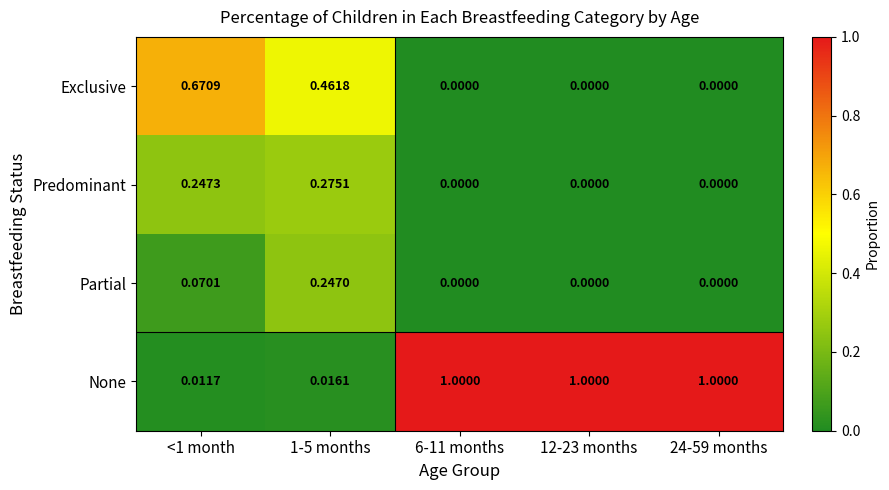

Is the value of None at 6-11 months greater than the value of Partial at 6-11 months?

Yes